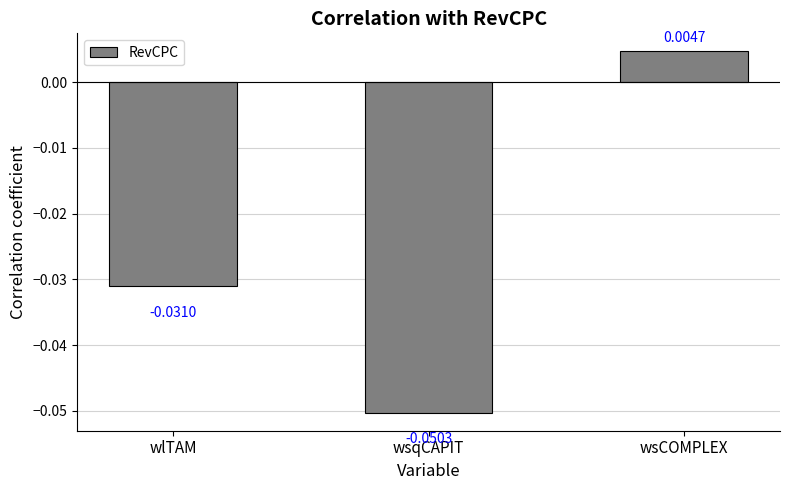

Count the number of values greater than 0.

1